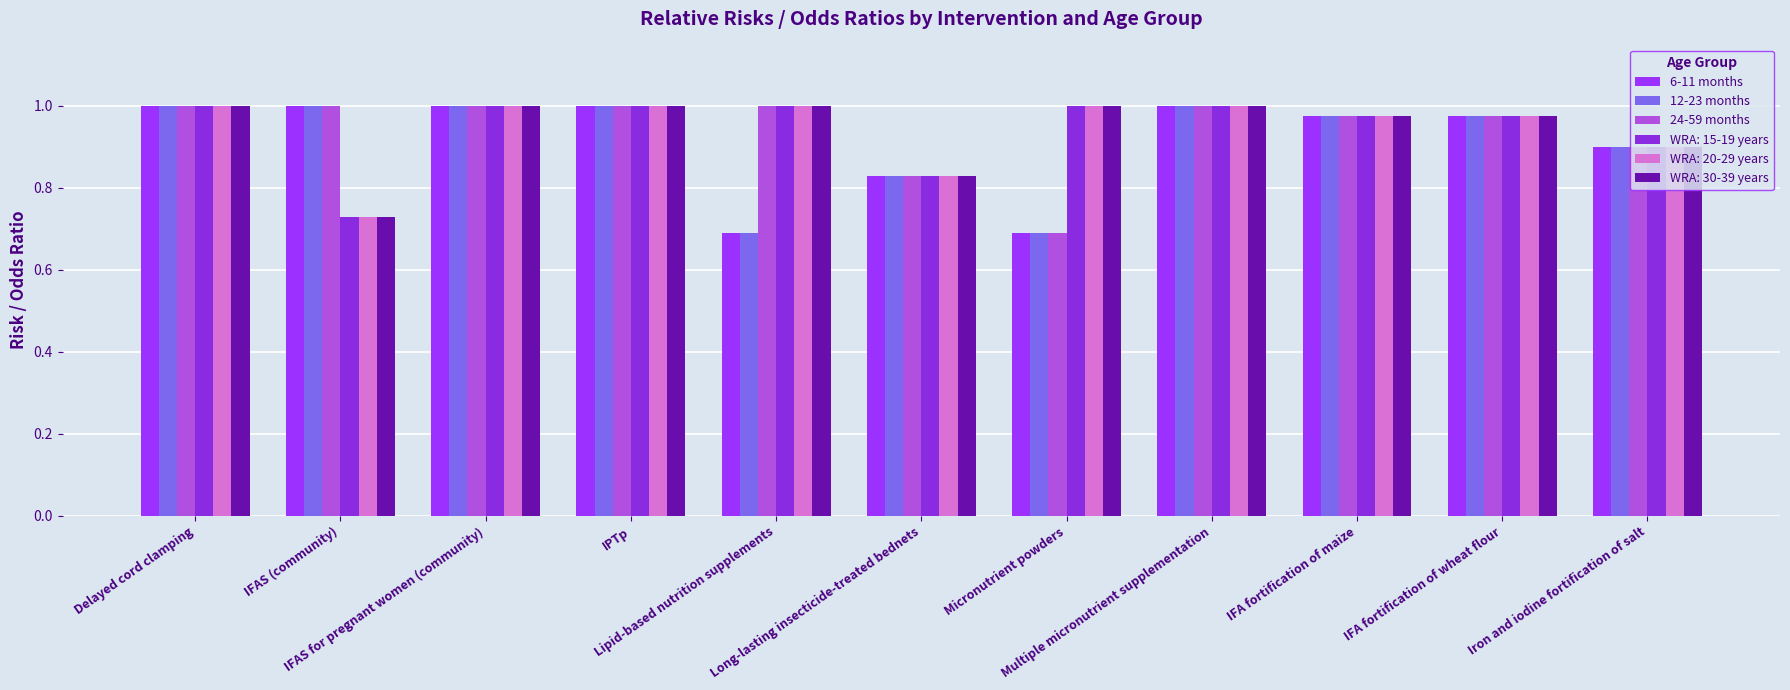

Which category has the highest value in the 6-11 months series?

Delayed cord clamping